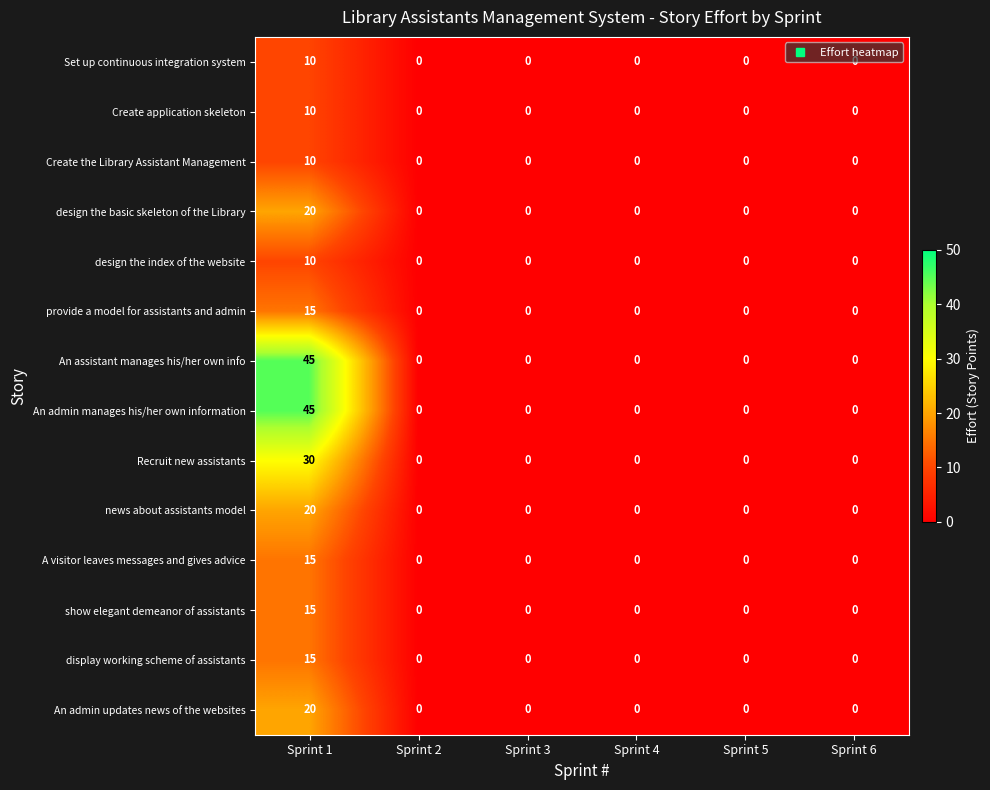

The show elegant demeanor of assistants series shows -5 at Sprint 5. True or false?

False